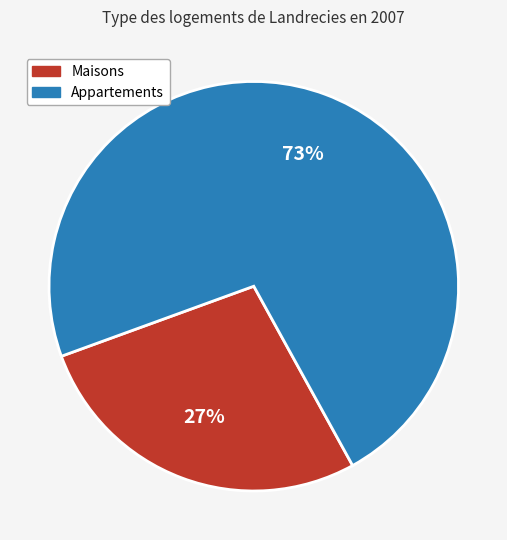

Does any single category account for the majority?

Yes